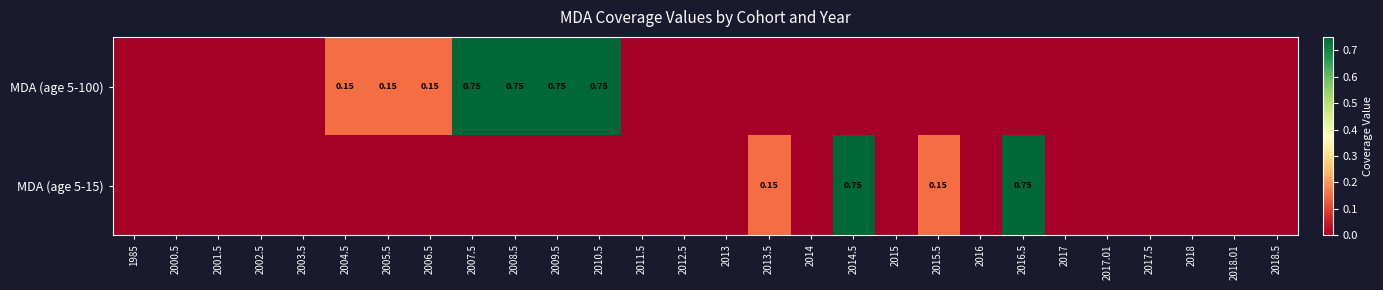

The MDA (age 5-15) series shows 0.4 at 2016.5. True or false?

False